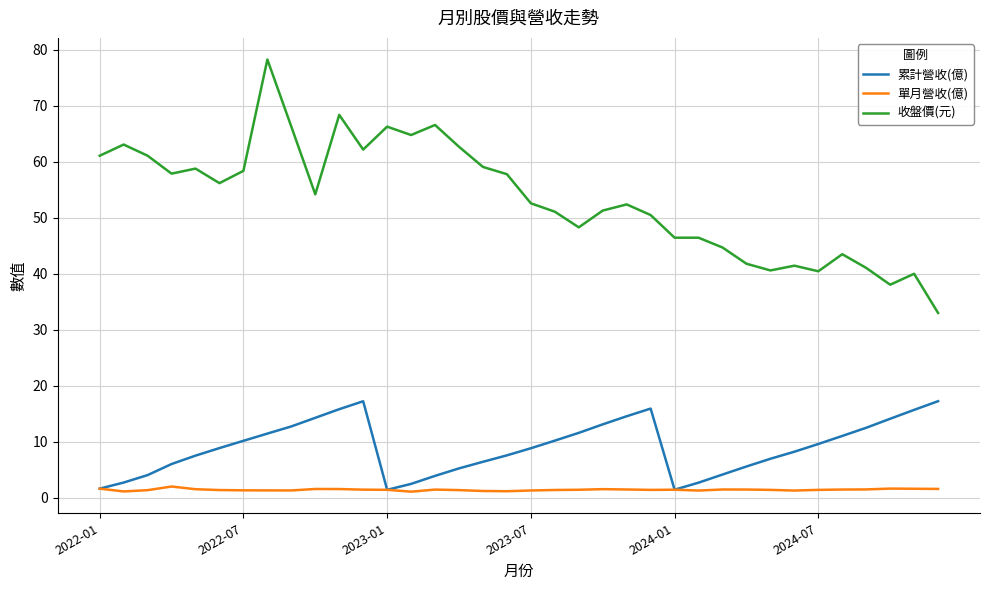

What is the highest value of the 收盤價(元) series?

78.3